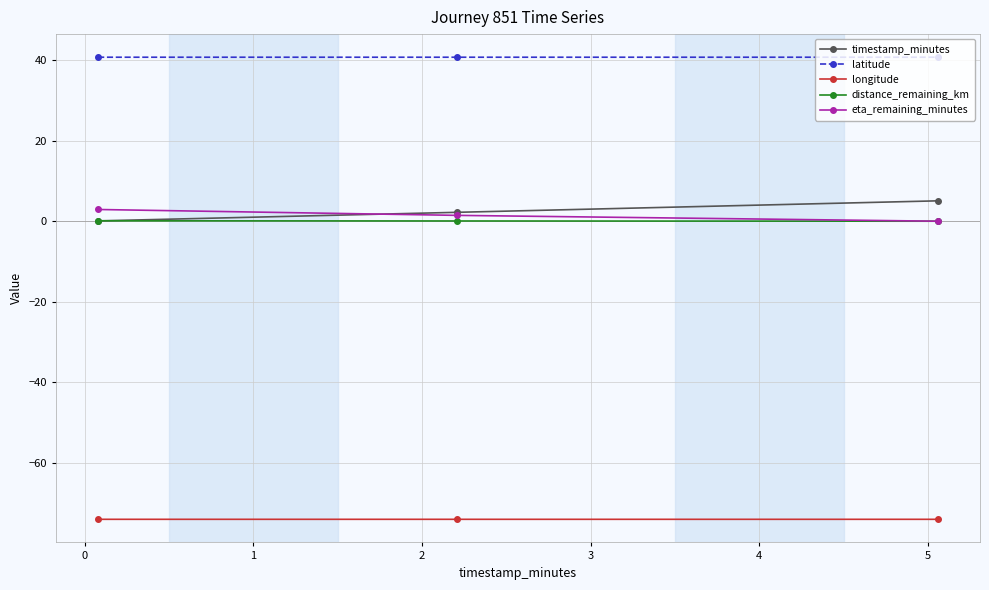

Which series has the largest total across all categories?

latitude